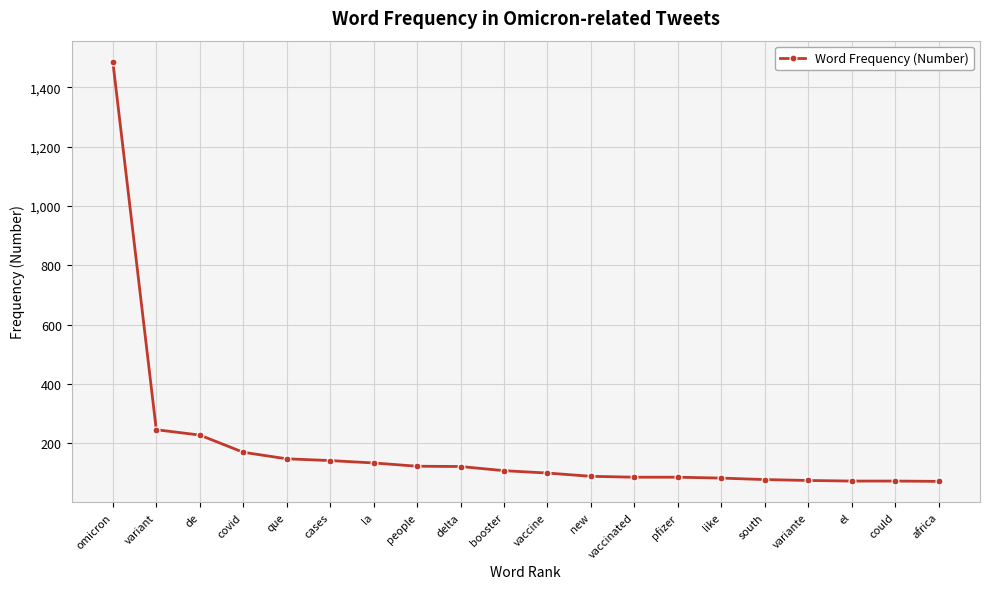

Is this an area chart (filled region under the line)?

No